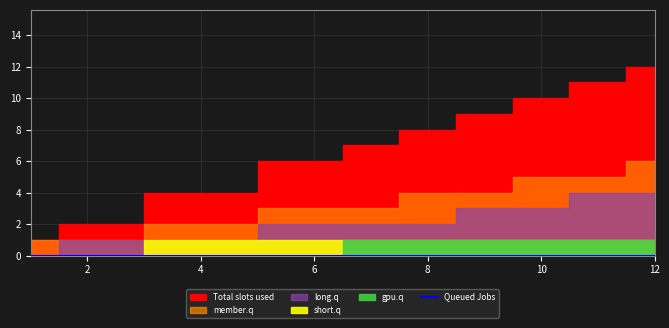

What is the value of the Total slots used point at the 1st from the left?

1